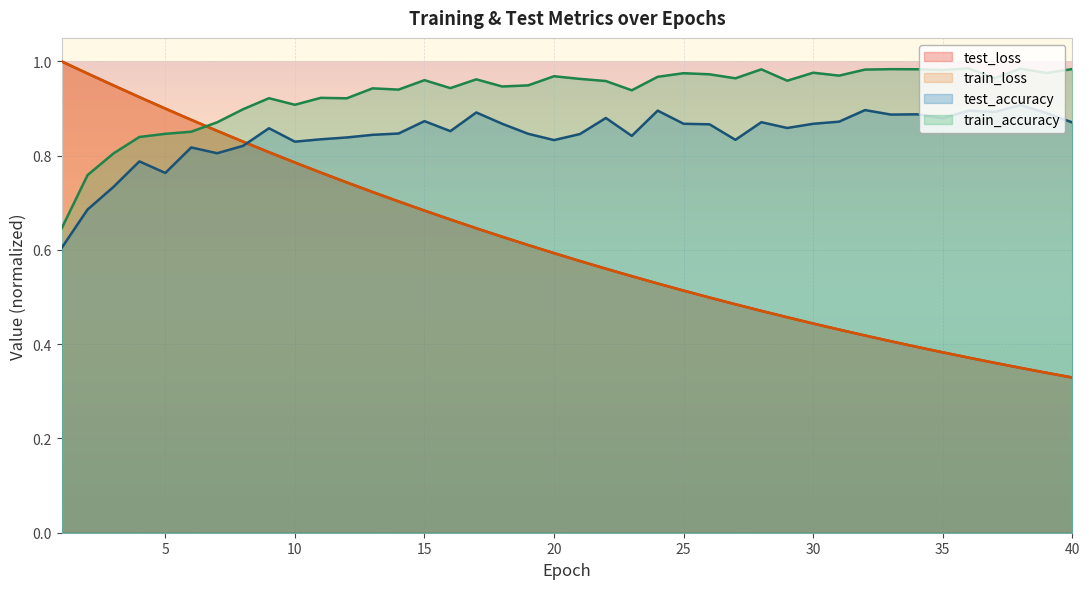

What is the value of the train_loss point at the 18th from the left?

0.6